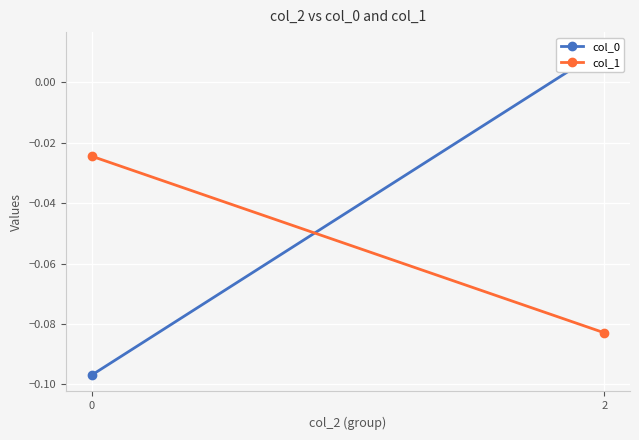

Rank the categories by col_1 value from highest to lowest.

0, 2